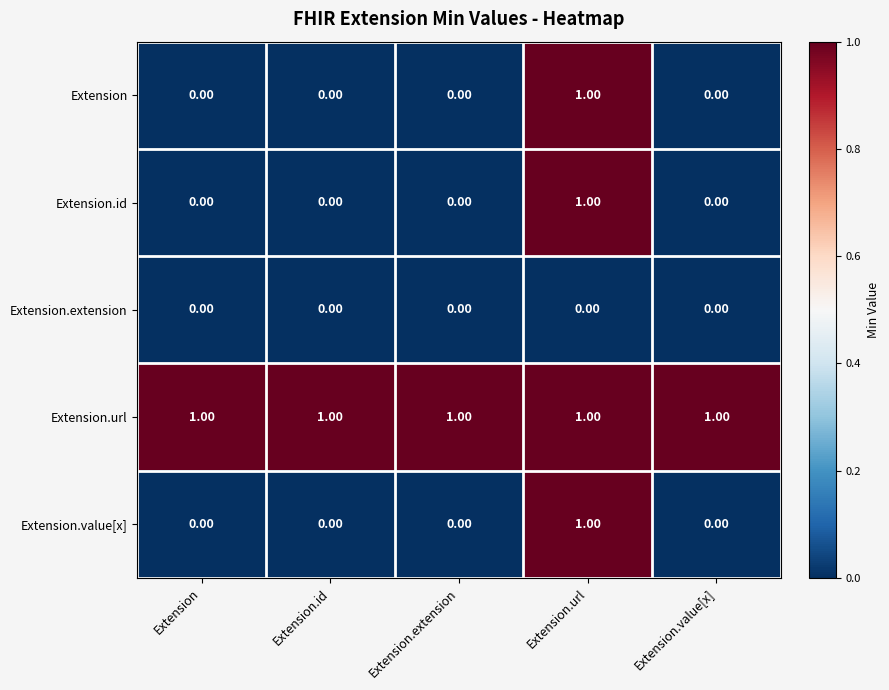

At which category is the sum across all series the highest?

Extension.url